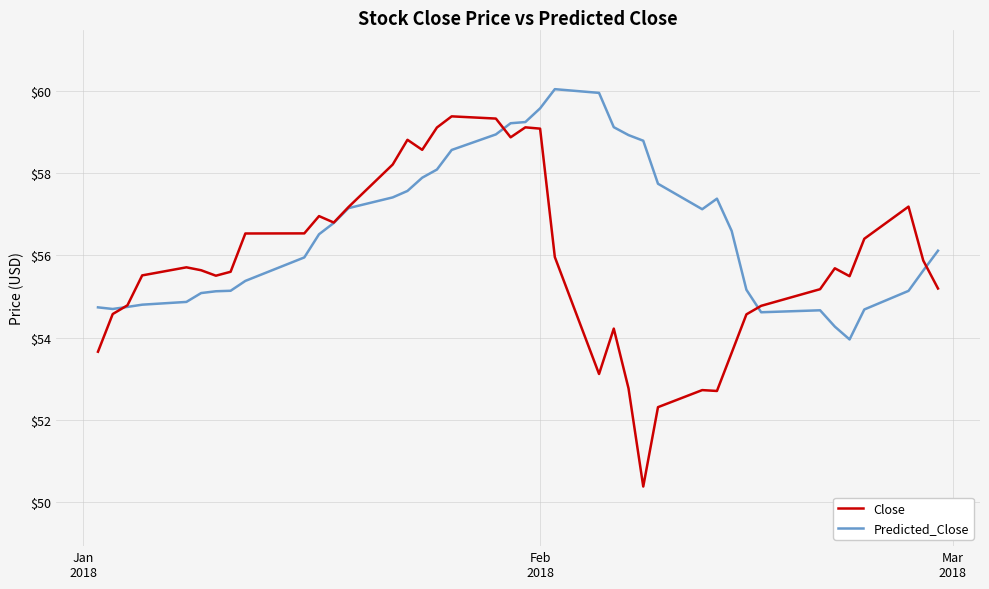

What is the difference between the maximum and minimum values in the Predicted_Close series?

6.1